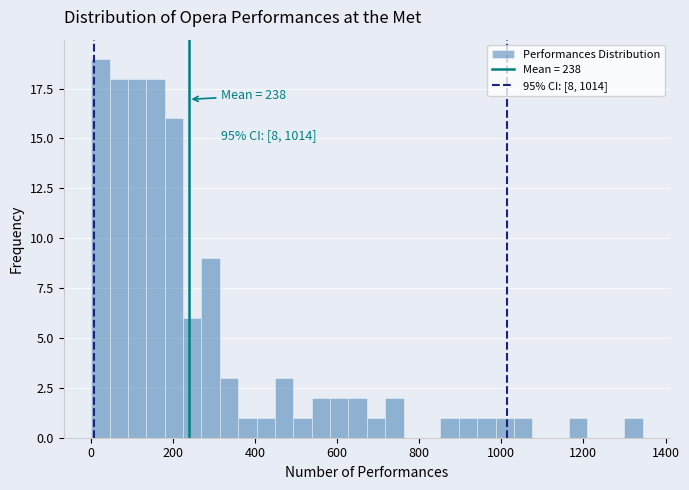

Around what value on the x-axis is the tallest bar? Give the approximate position of its centre, as read against the axis.

20